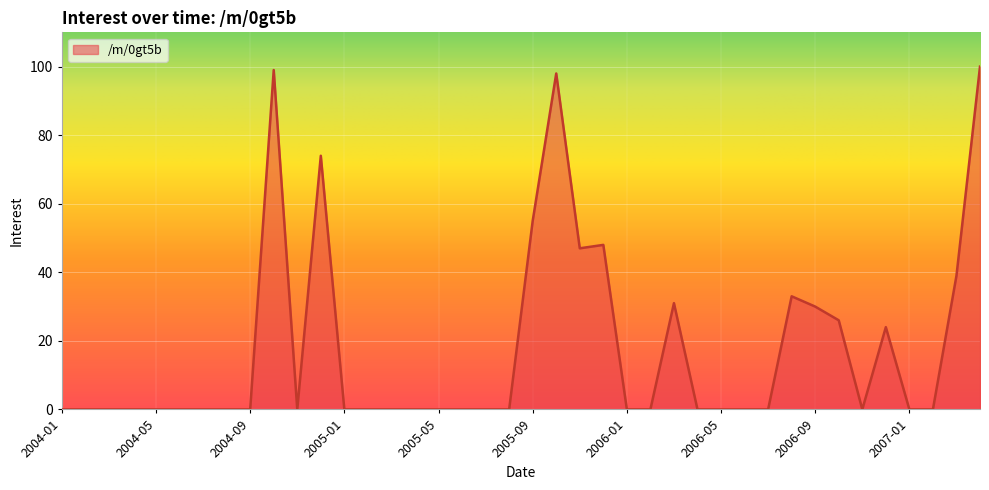

How many categories are shown in the chart?

40